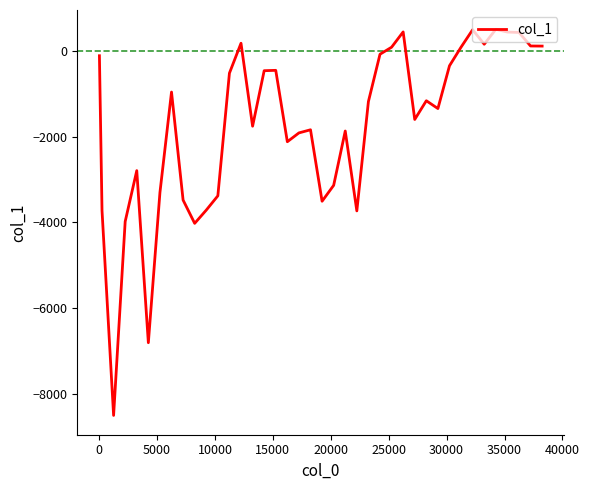

What is the difference between the maximum and minimum values?

8987.4